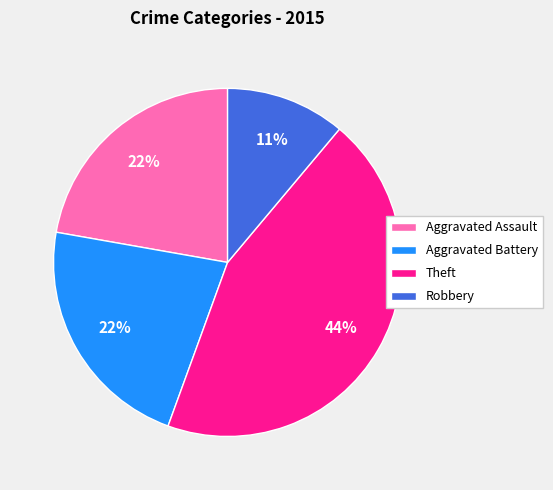

Combined, do Robbery and Aggravated Assault account for over 50%?

No